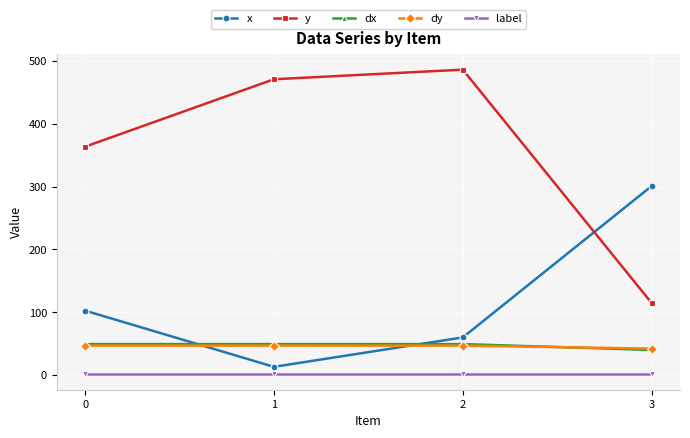

How many data points in x are less than 102?

2